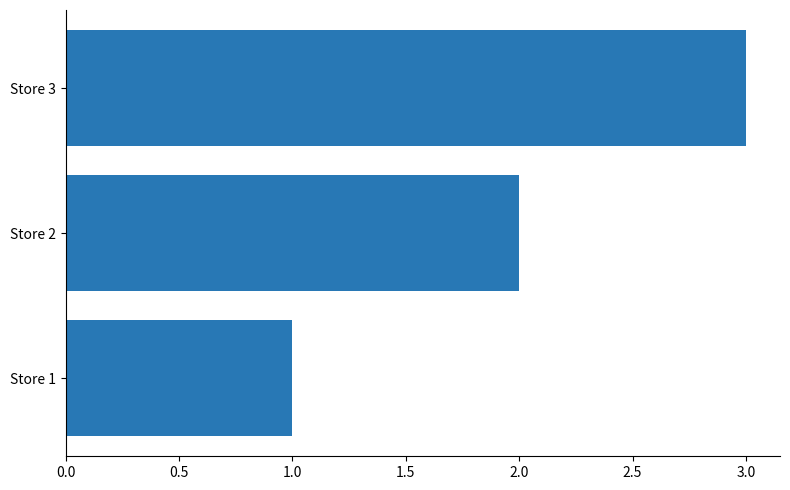

What is the greatest value displayed?

3